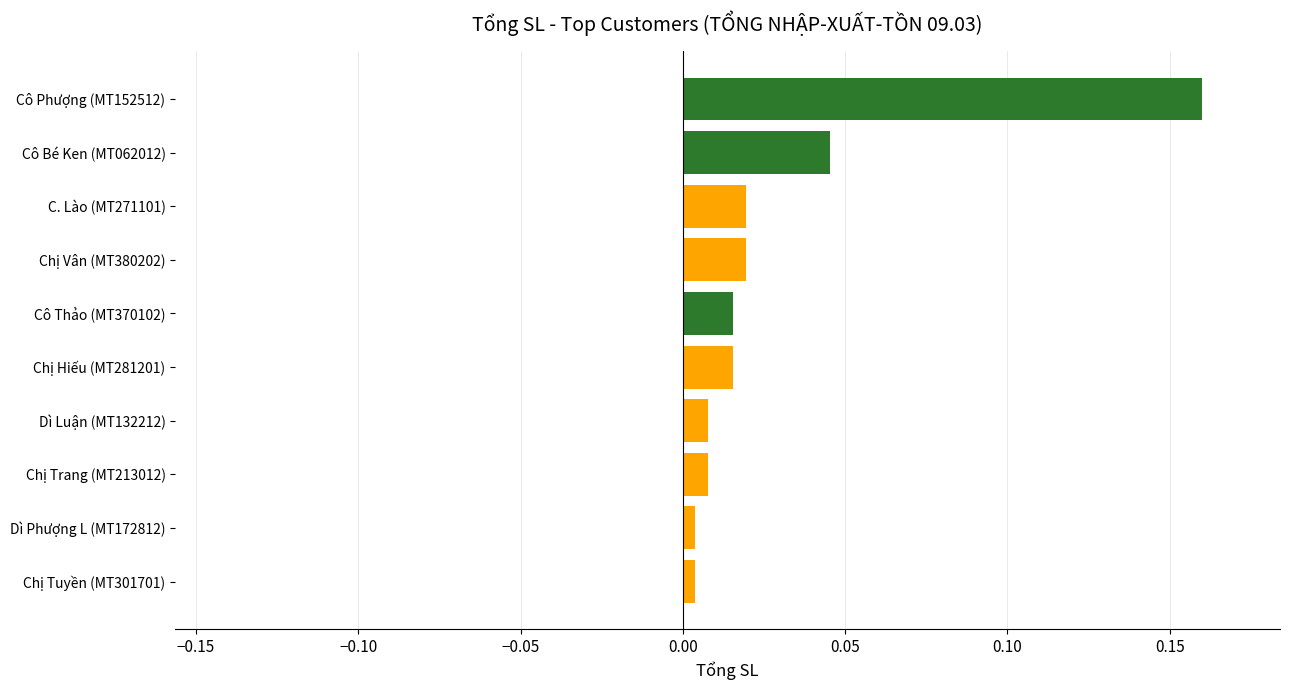

What is the label of the 8th bar from the bottom?

C. Lào (MT271101)